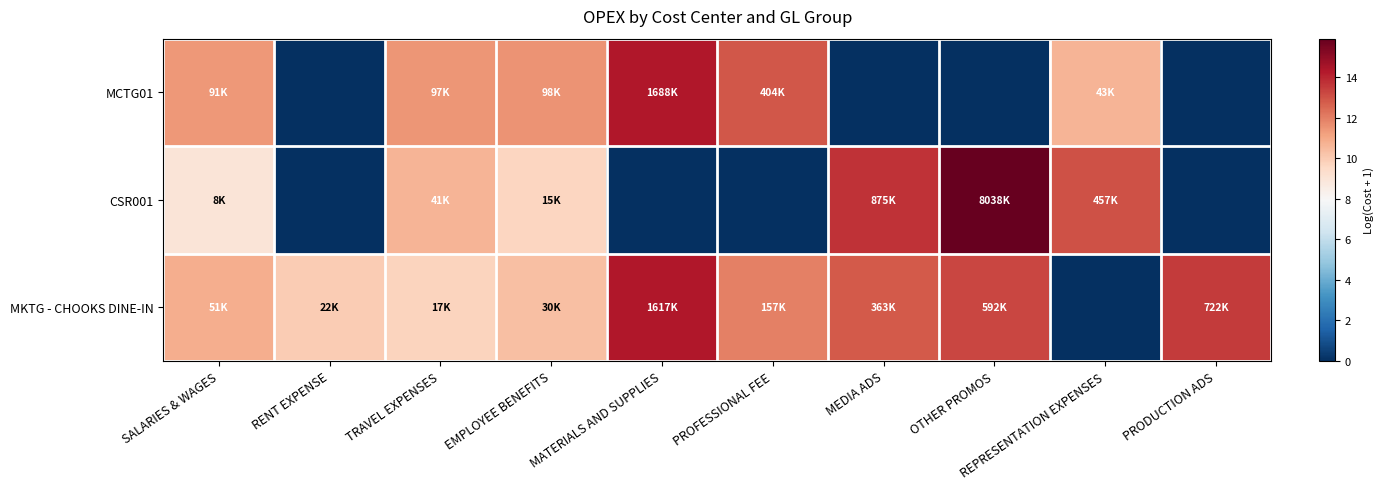

At how many categories does at least one series exceed 5?

10